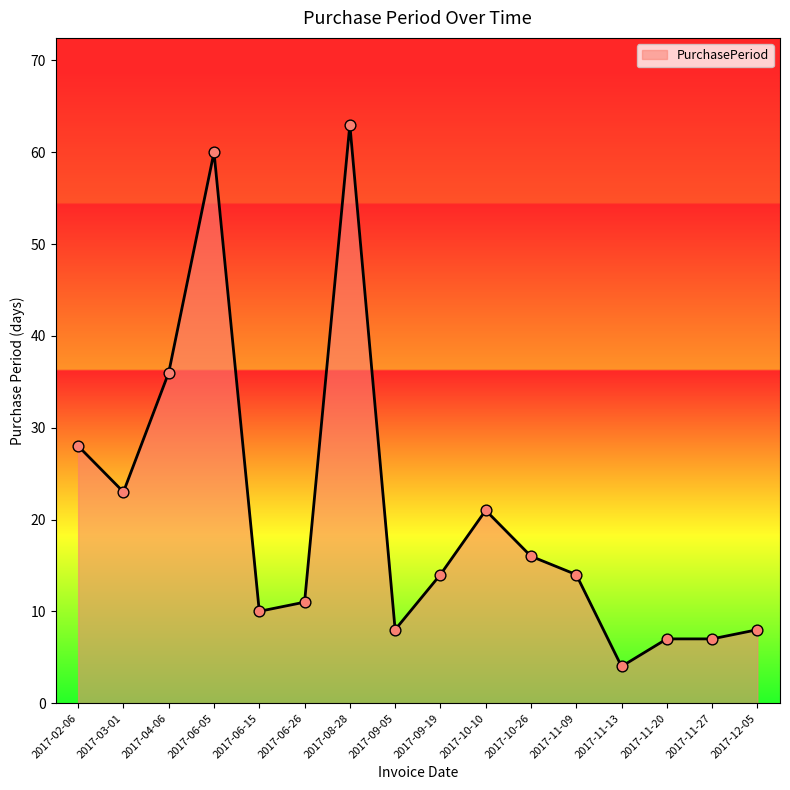

What is the change in value from 2017-03-01 to 2017-08-28?

+40